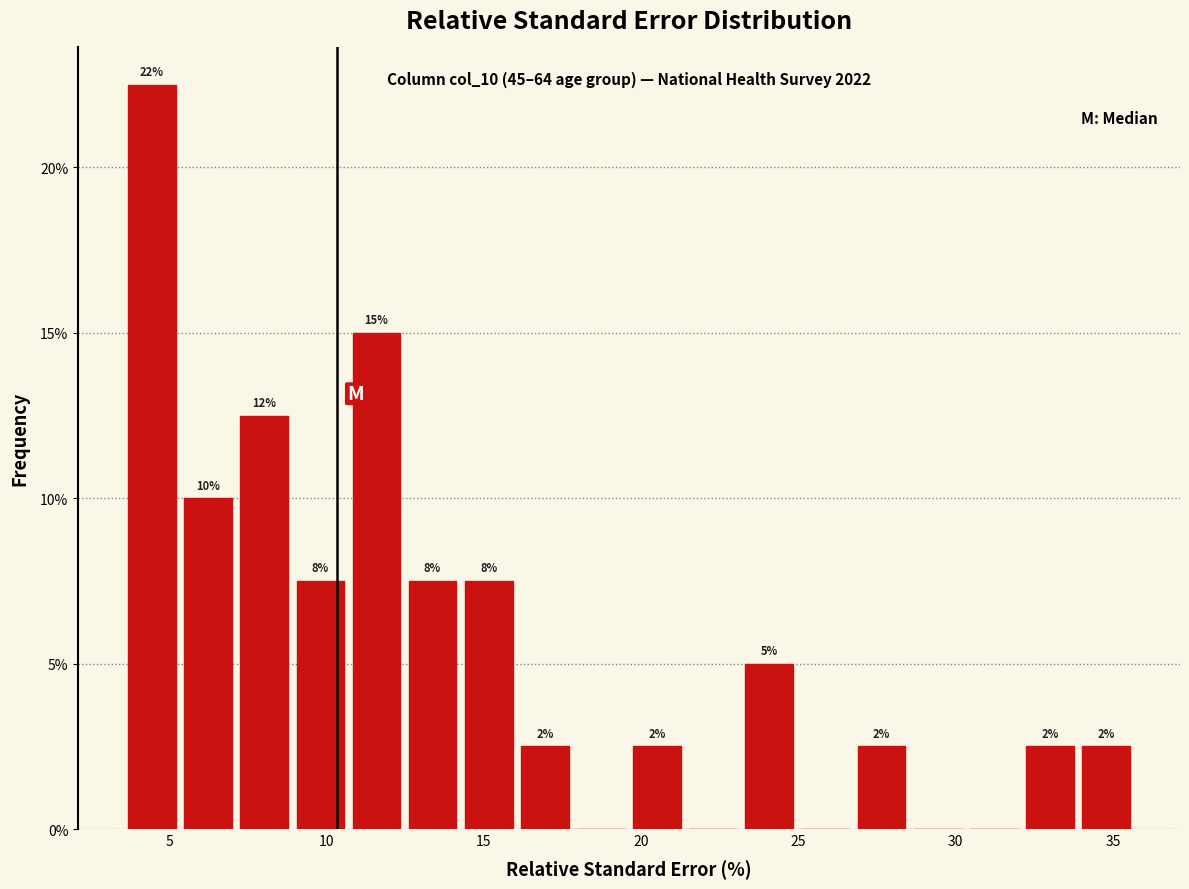

Read against the x-axis, roughly where is the centre of the tallest bar?

4.5